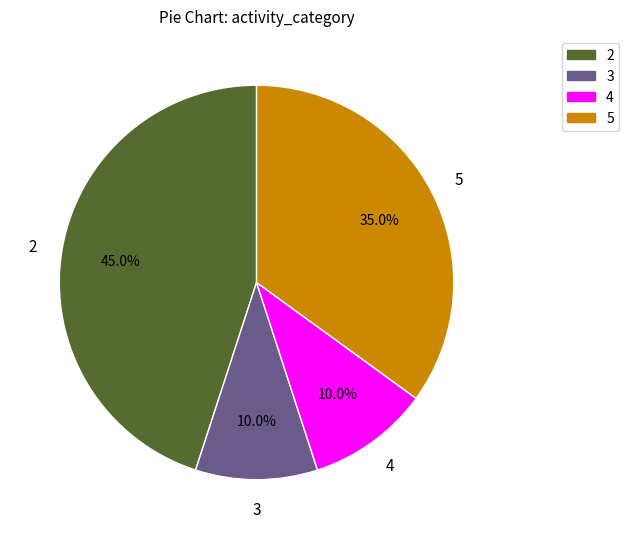

Approximately how many times larger is the value at 3 compared to 5?

0.3